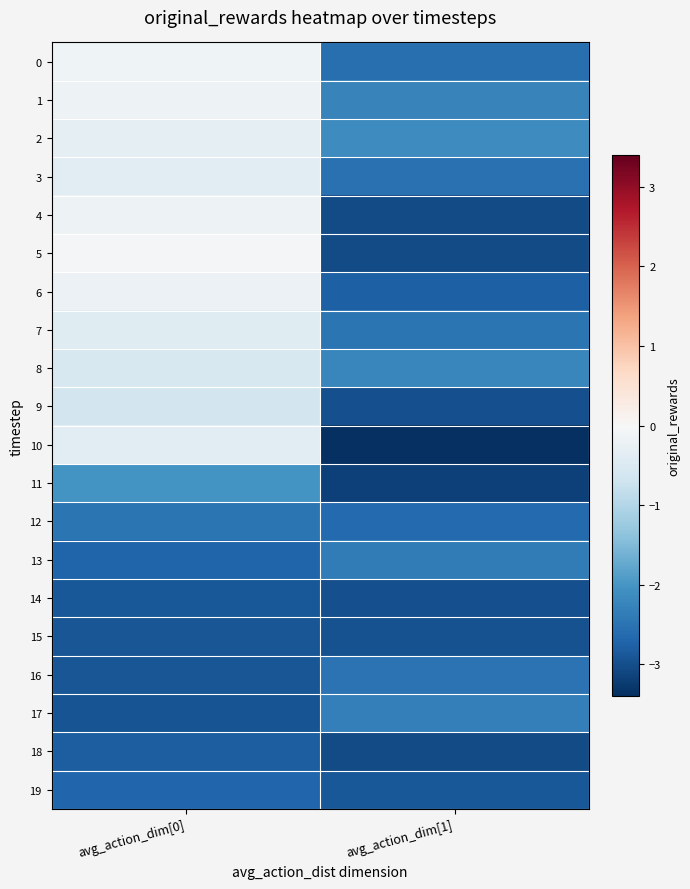

Reading left to right, what are all the values shown in this chart?

0: avg_action_dim[0]=-0.1	avg_action_dim[1]=-2.6
1: avg_action_dim[0]=-0.2	avg_action_dim[1]=-2.3
2: avg_action_dim[0]=-0.3	avg_action_dim[1]=-2.1
3: avg_action_dim[0]=-0.4	avg_action_dim[1]=-2.5
4: avg_action_dim[0]=-0.2	avg_action_dim[1]=-3.0
5: avg_action_dim[0]=-0.0	avg_action_dim[1]=-3.0
6: avg_action_dim[0]=-0.2	avg_action_dim[1]=-2.8
7: avg_action_dim[0]=-0.4	avg_action_dim[1]=-2.5
8: avg_action_dim[0]=-0.5	avg_action_dim[1]=-2.2
9: avg_action_dim[0]=-0.6	avg_action_dim[1]=-3.0
10: avg_action_dim[0]=-0.4	avg_action_dim[1]=-3.4
11: avg_action_dim[0]=-2.0	avg_action_dim[1]=-3.2
12: avg_action_dim[0]=-2.5	avg_action_dim[1]=-2.7
13: avg_action_dim[0]=-2.7	avg_action_dim[1]=-2.4
14: avg_action_dim[0]=-2.9	avg_action_dim[1]=-3.0
15: avg_action_dim[0]=-2.9	avg_action_dim[1]=-3.0
16: avg_action_dim[0]=-2.9	avg_action_dim[1]=-2.5
17: avg_action_dim[0]=-2.9	avg_action_dim[1]=-2.3
18: avg_action_dim[0]=-2.8	avg_action_dim[1]=-3.0
19: avg_action_dim[0]=-2.7	avg_action_dim[1]=-2.9